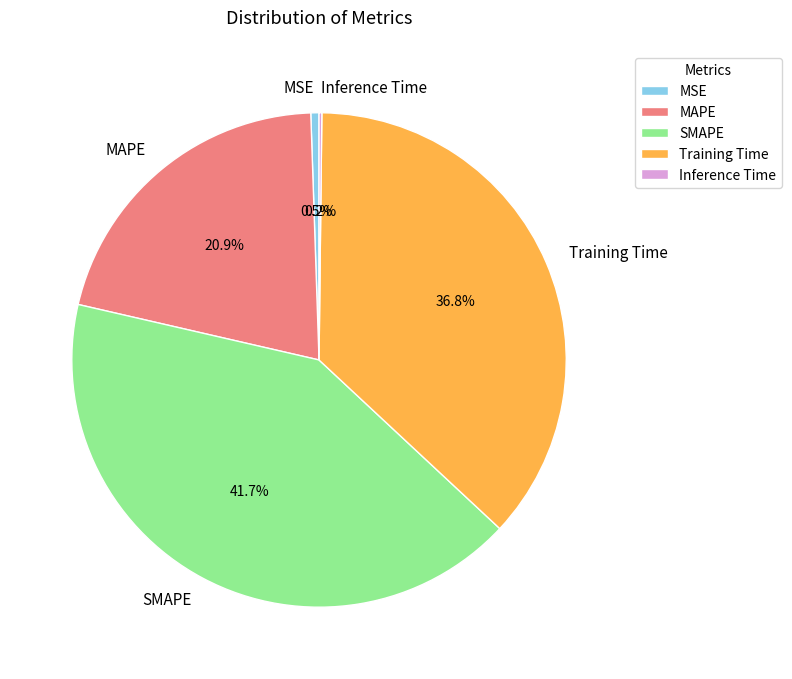

Which has a higher value, SMAPE or MSE?

SMAPE